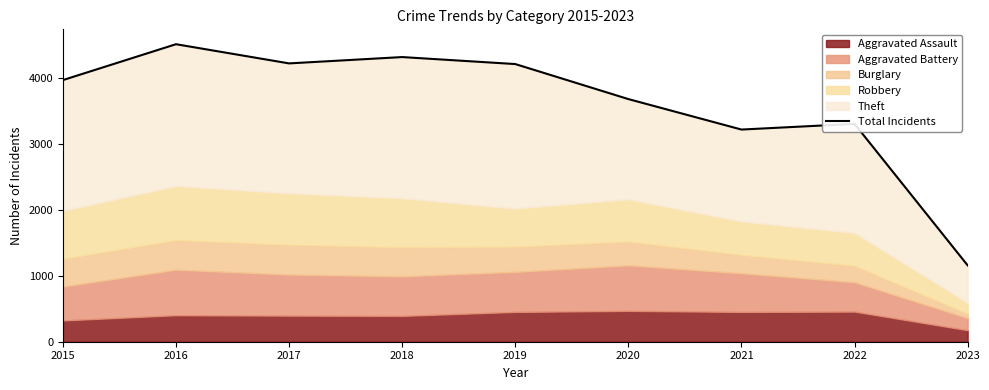

What is the change in value from 2017 to 2018?

+96